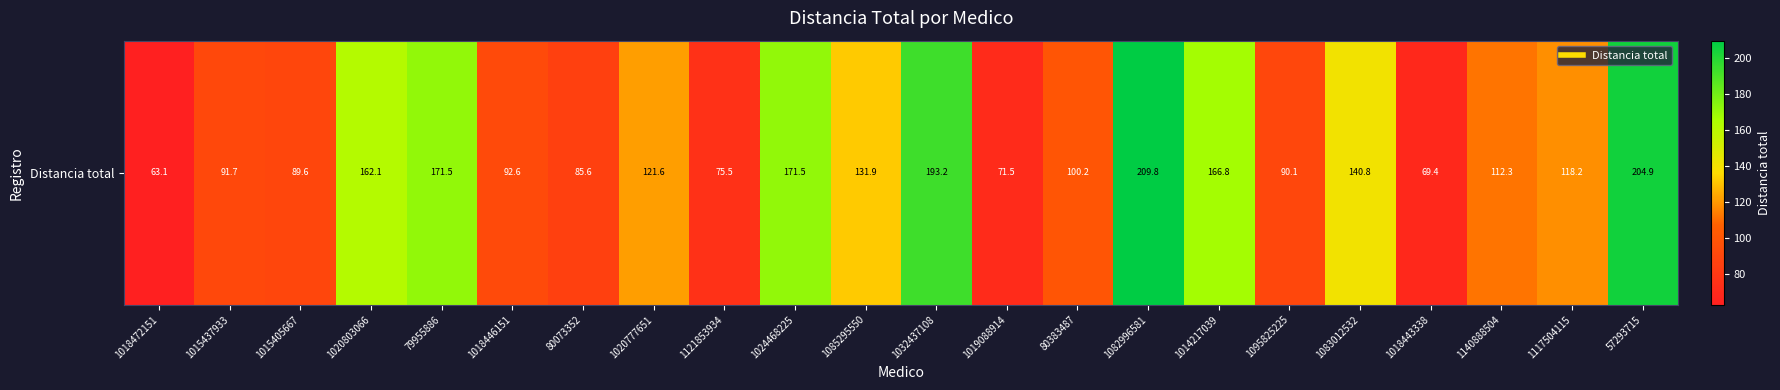

What is the sum of the values at 1015437933 and 1085295550?

223.5